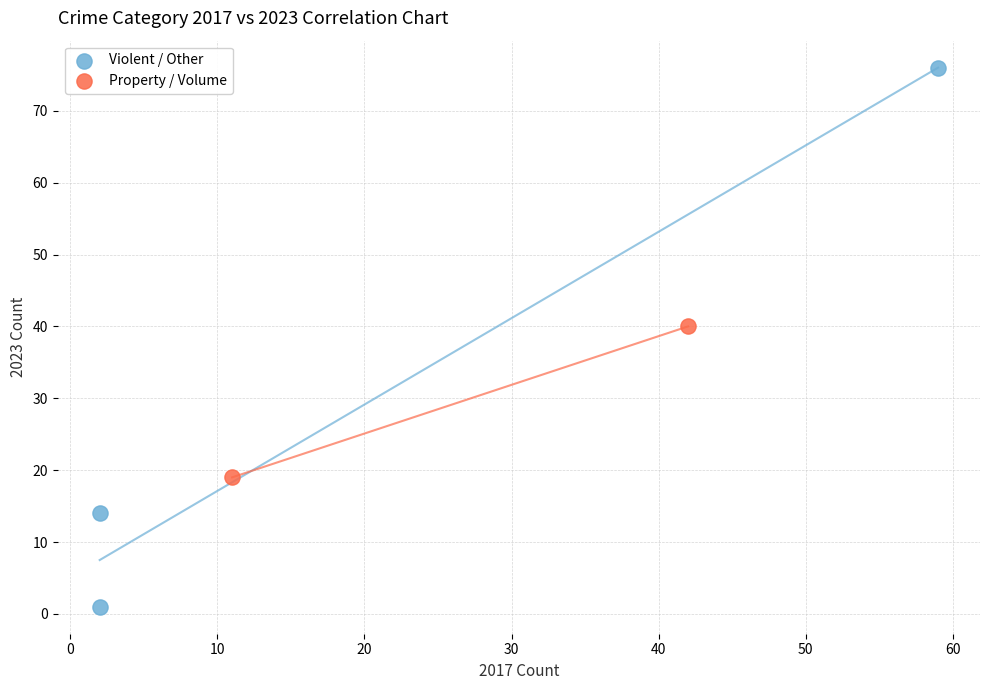

What are all the series names shown in the legend?

Violent / Other, Property / Volume